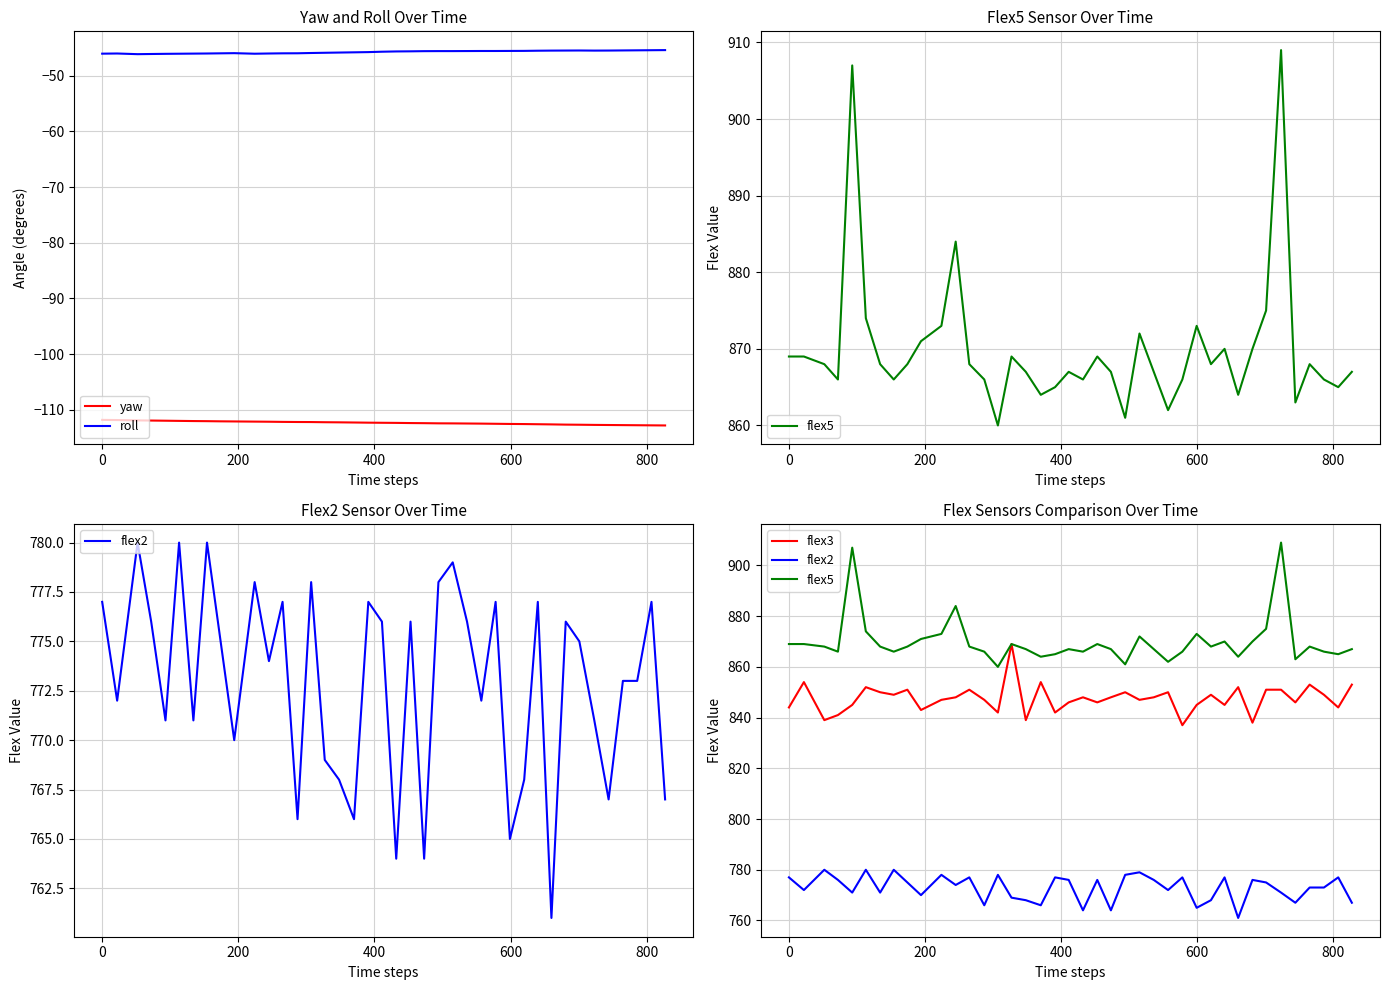

What is the lowest value of the yaw series?

-112.8